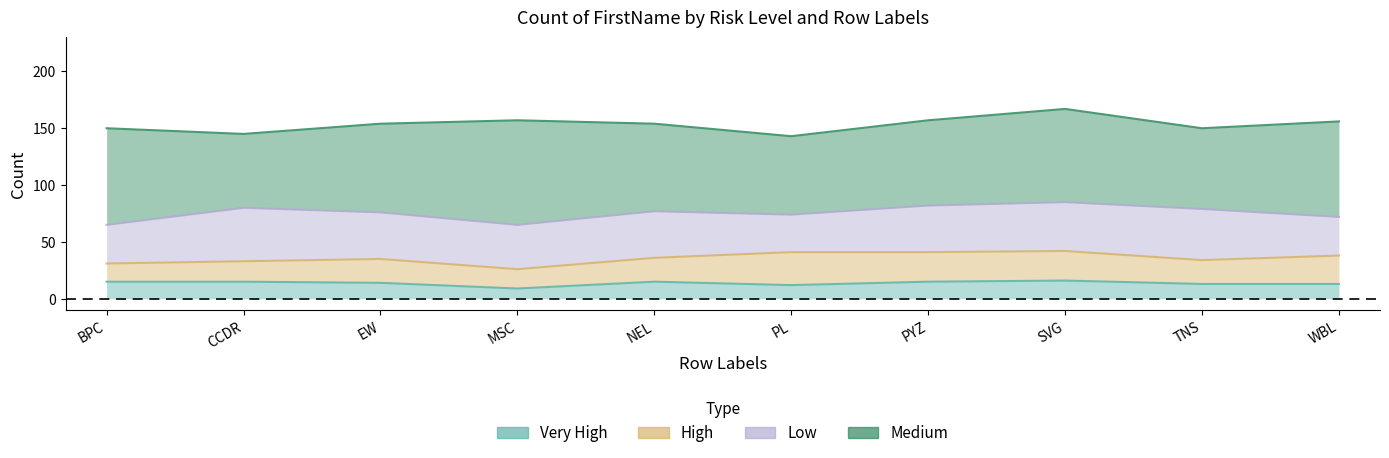

At which category is the sum across all series the highest?

SVG